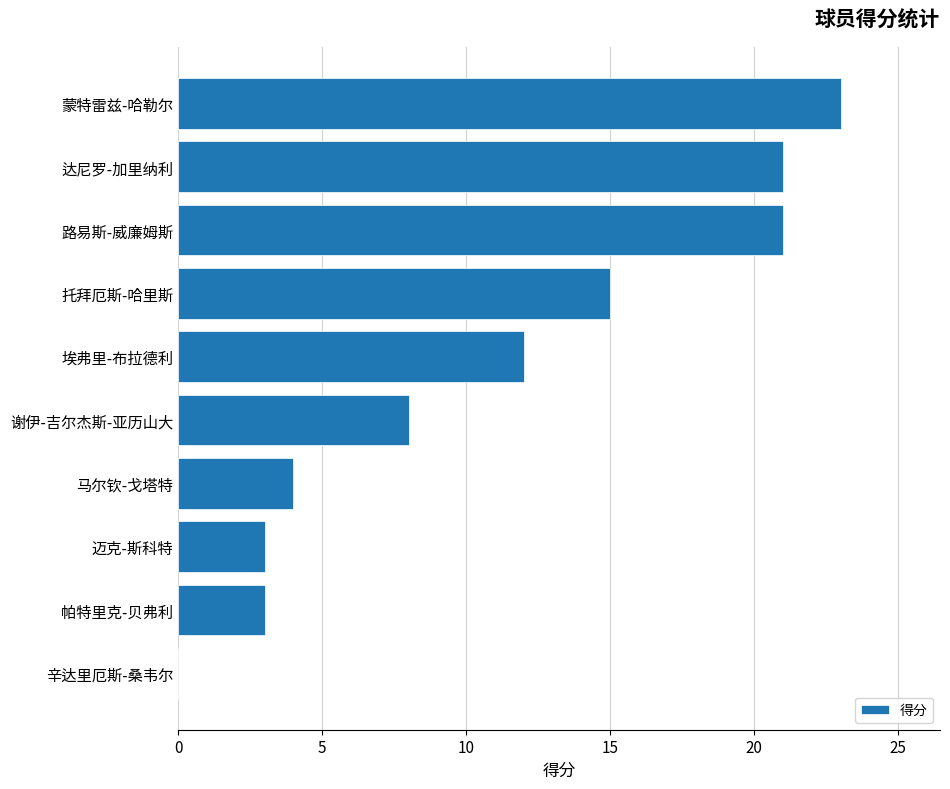

What is the sum of all values?

110